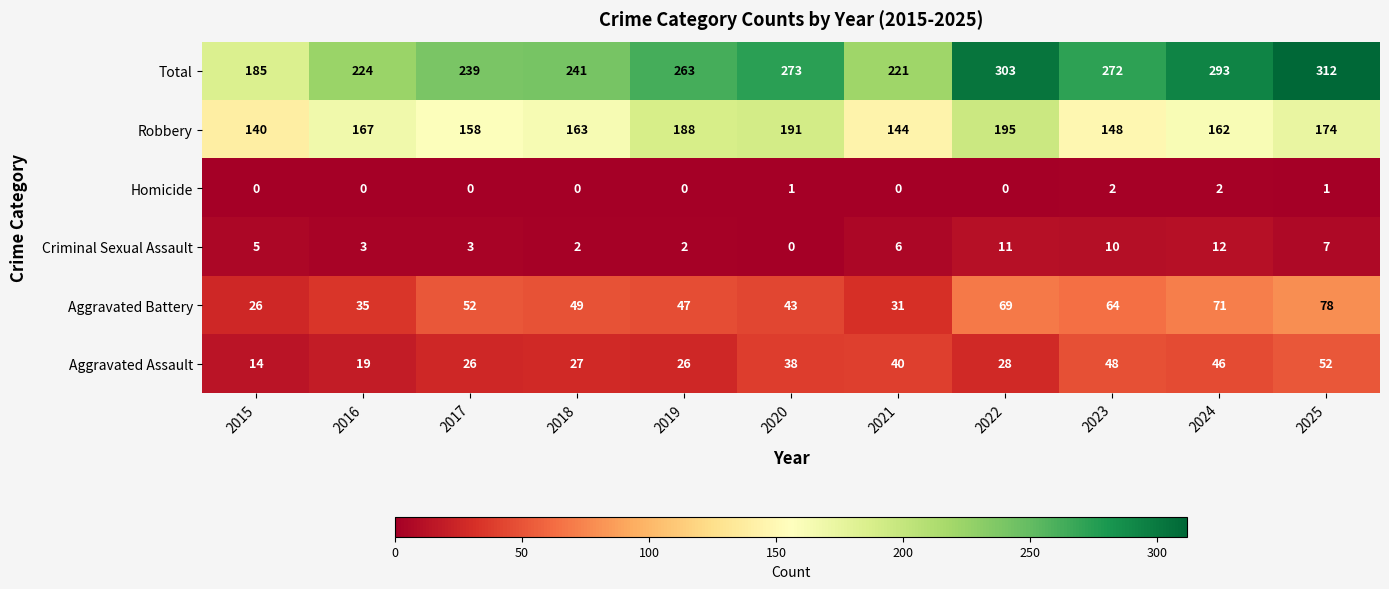

At which label is Aggravated Battery closest to 52?

2017